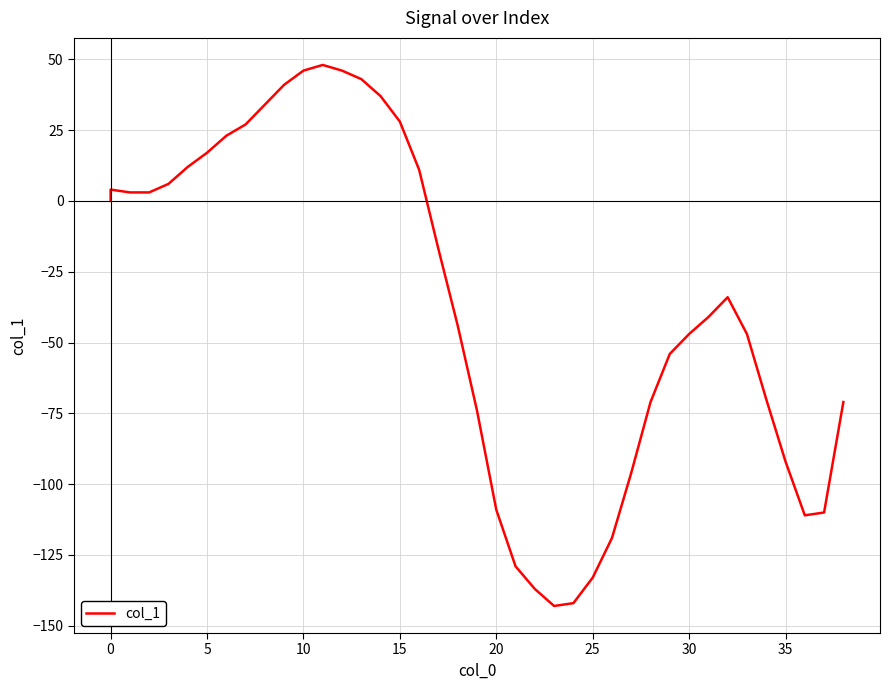

How many values exceed -34?

19